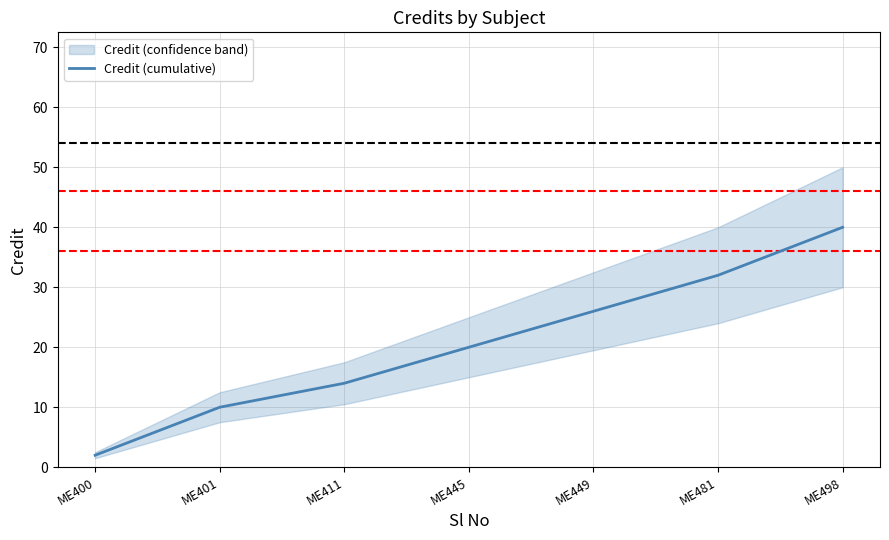

At which category does the chart reach its minimum across all series?

ME400